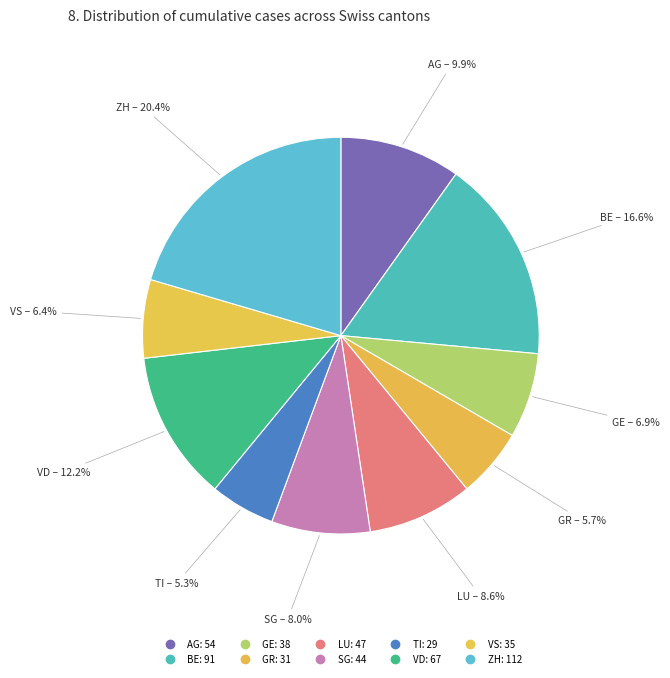

How many segments does this pie chart have?

10